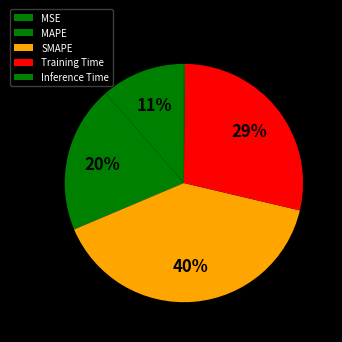

Combined, do Inference Time and SMAPE account for over 50%?

No